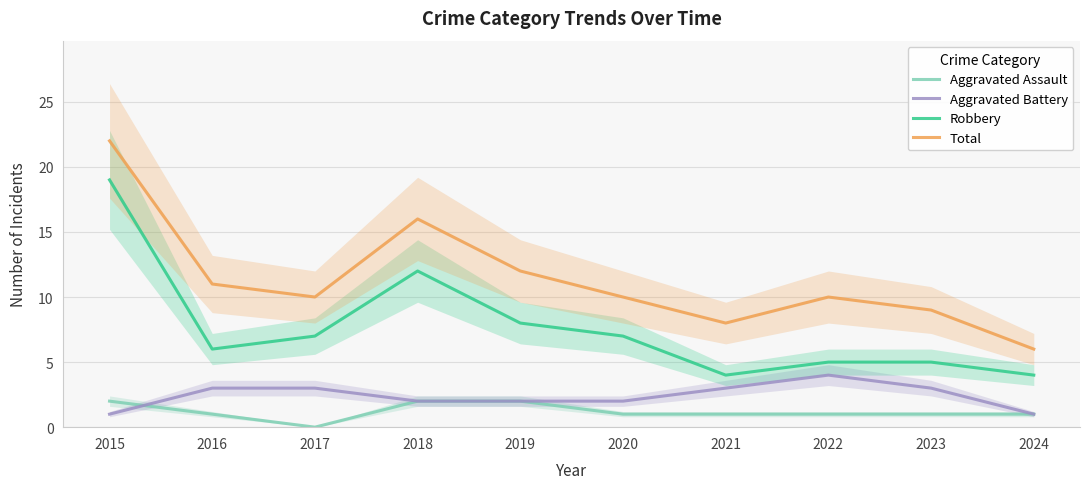

What is the difference between the maximum and minimum values in the Aggravated Assault series?

2